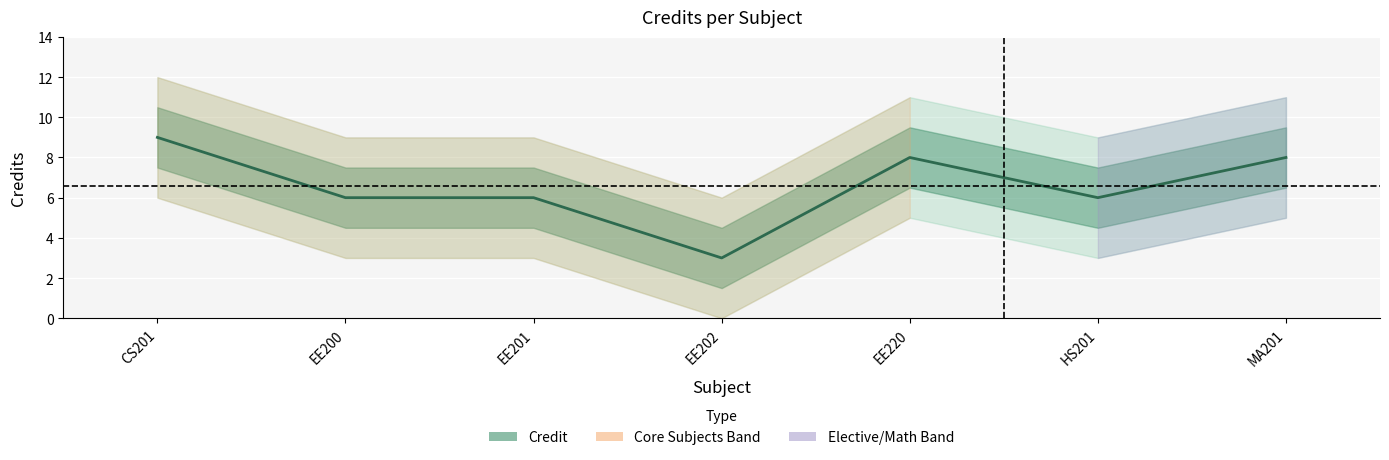

What value does the data have at EE220?

8